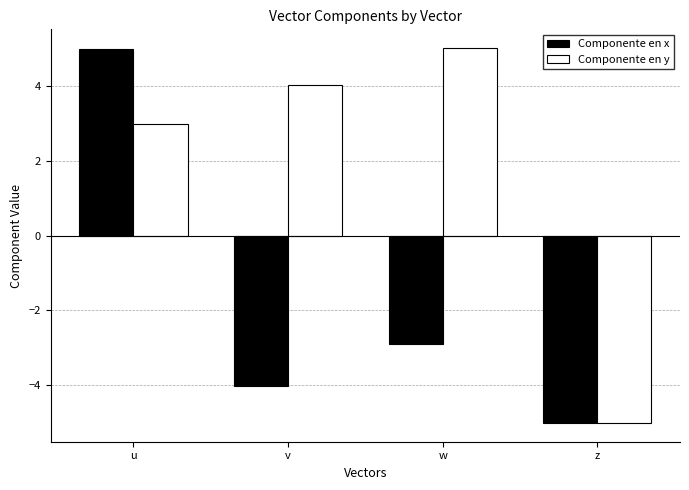

The value of Componente en x at u is 5.0. True or false?

True